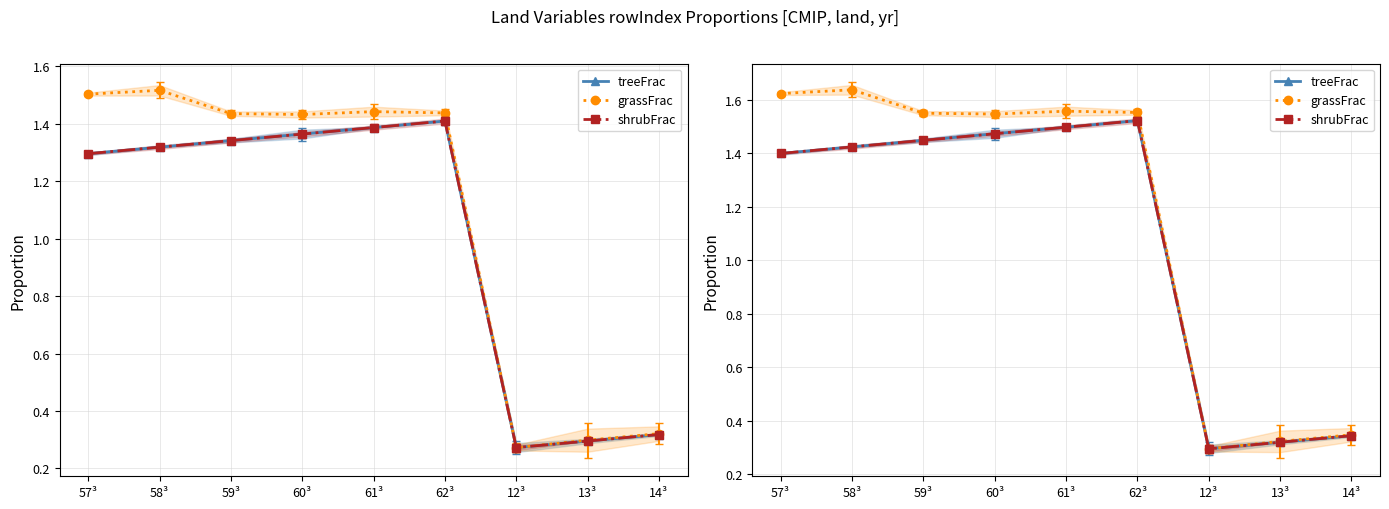

Does the chart have visible grid lines?

Yes